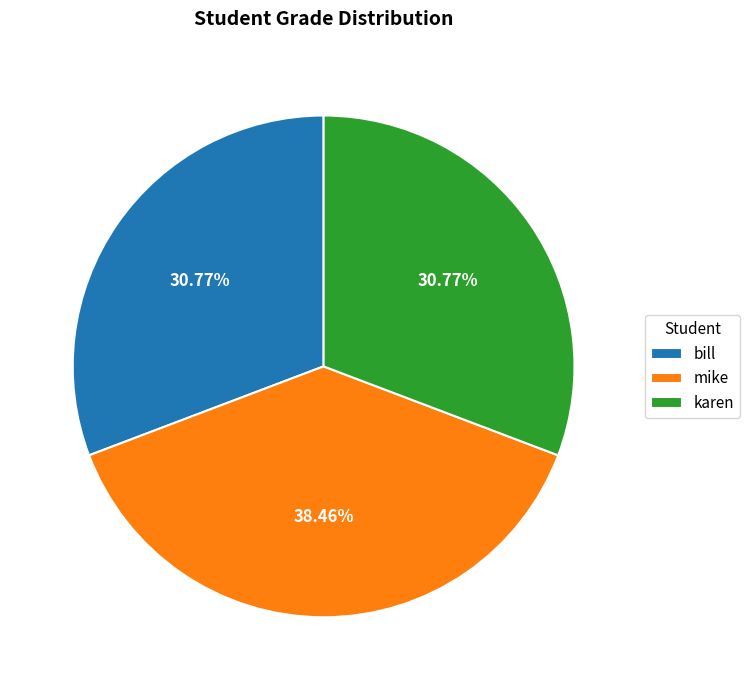

True or false: karen accounts for 31% of the total.

True